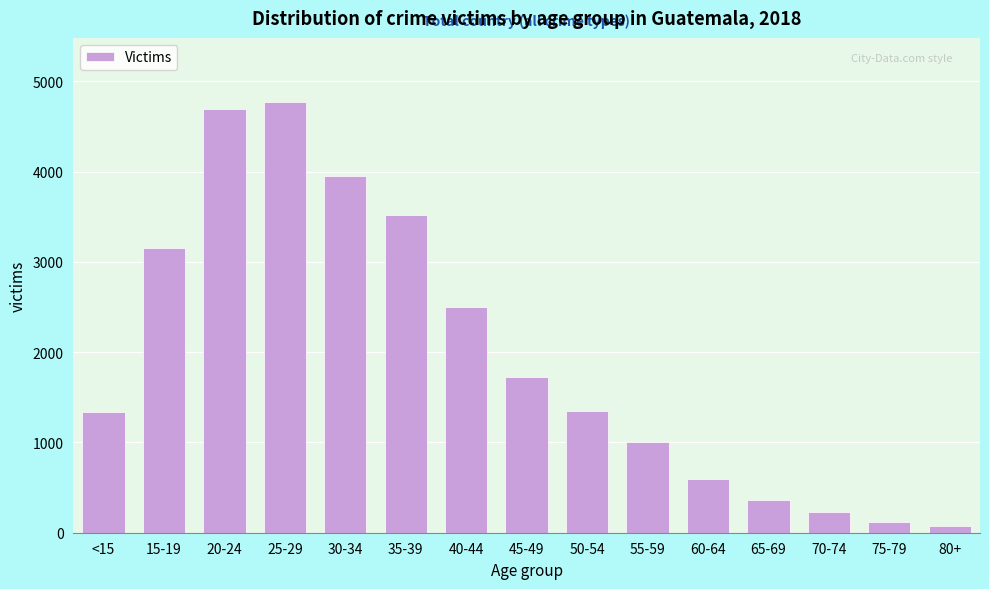

What is the greatest value displayed?

4768